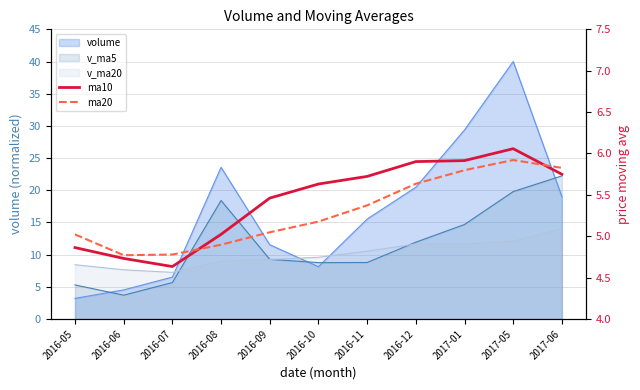

What is the maximum value shown in the chart?

6.1